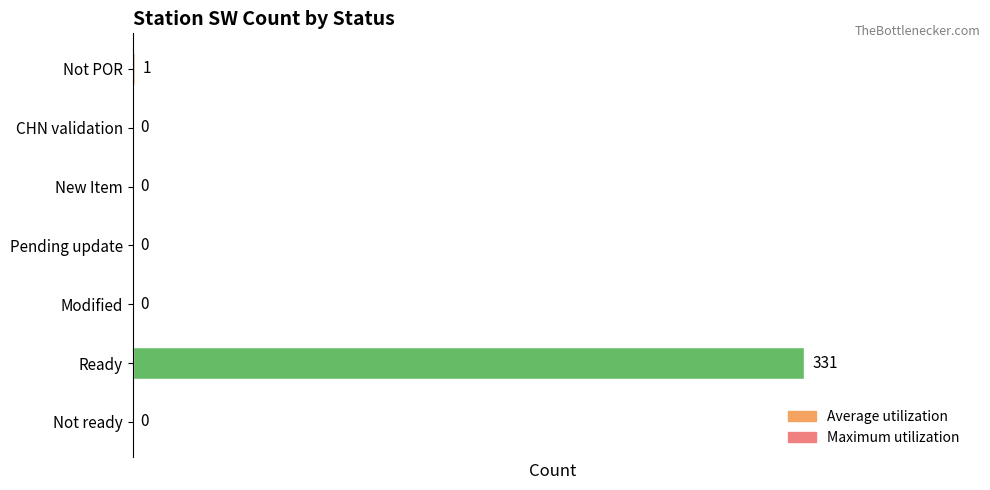

What is the maximum value shown in the chart?

331